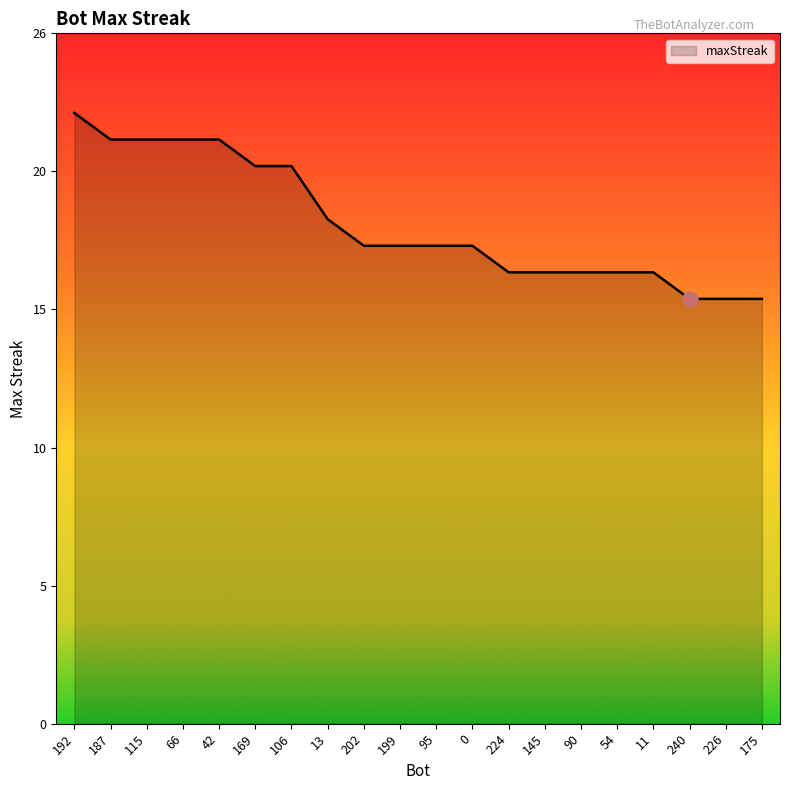

What is the change in value from 115 to 54?

-5